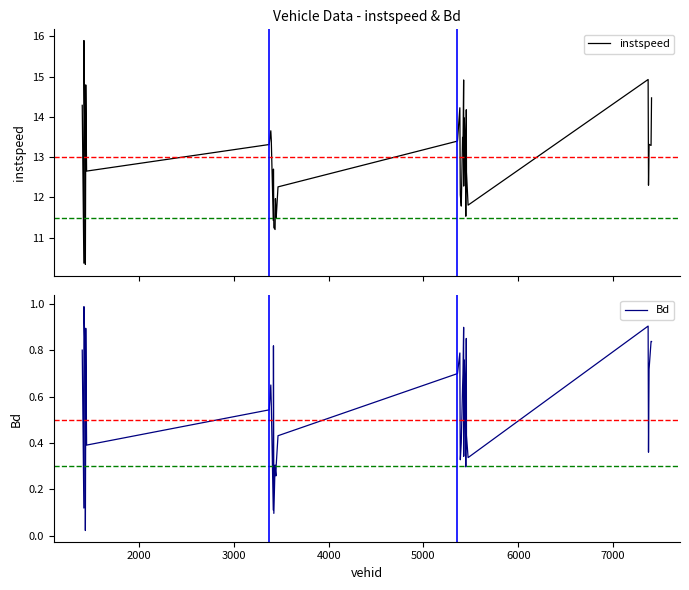

Which series has the widest spread of values?

instspeed